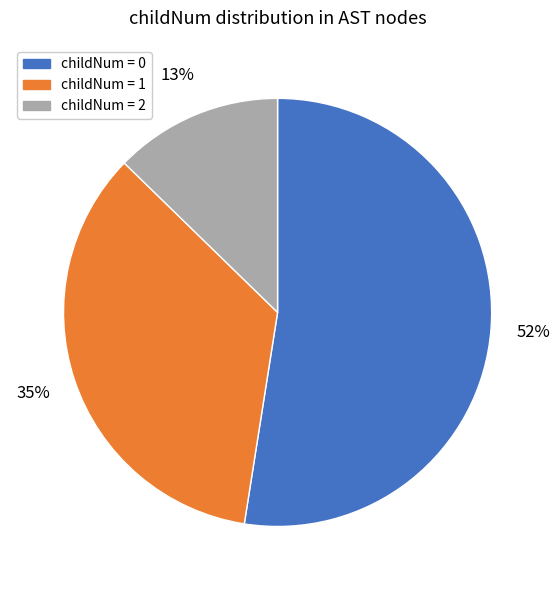

To the nearest percent, what is the average slice percentage?

33%